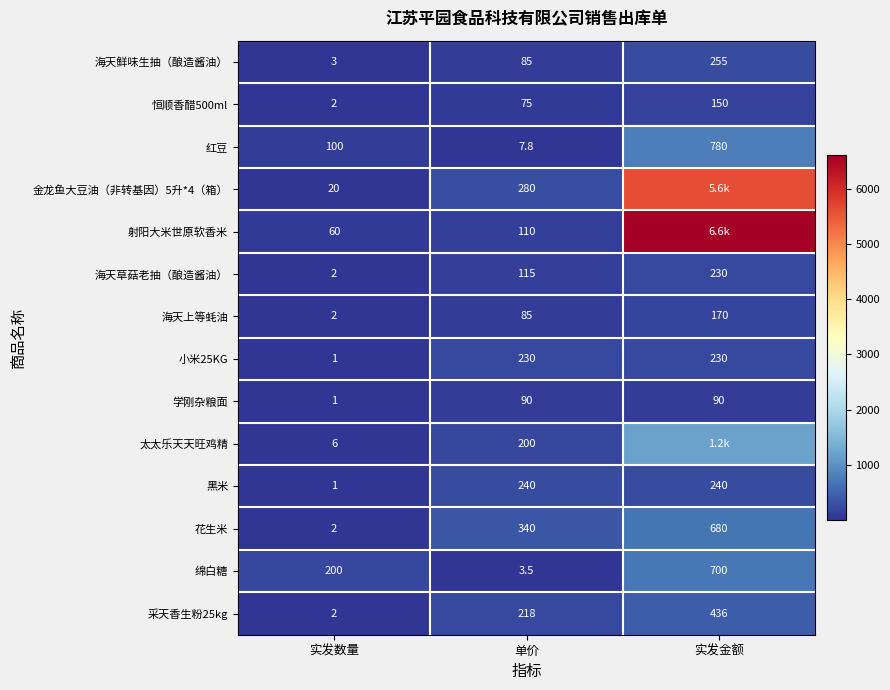

What is the difference between the maximum and minimum values in the 海天上等蚝油 series?

168.0